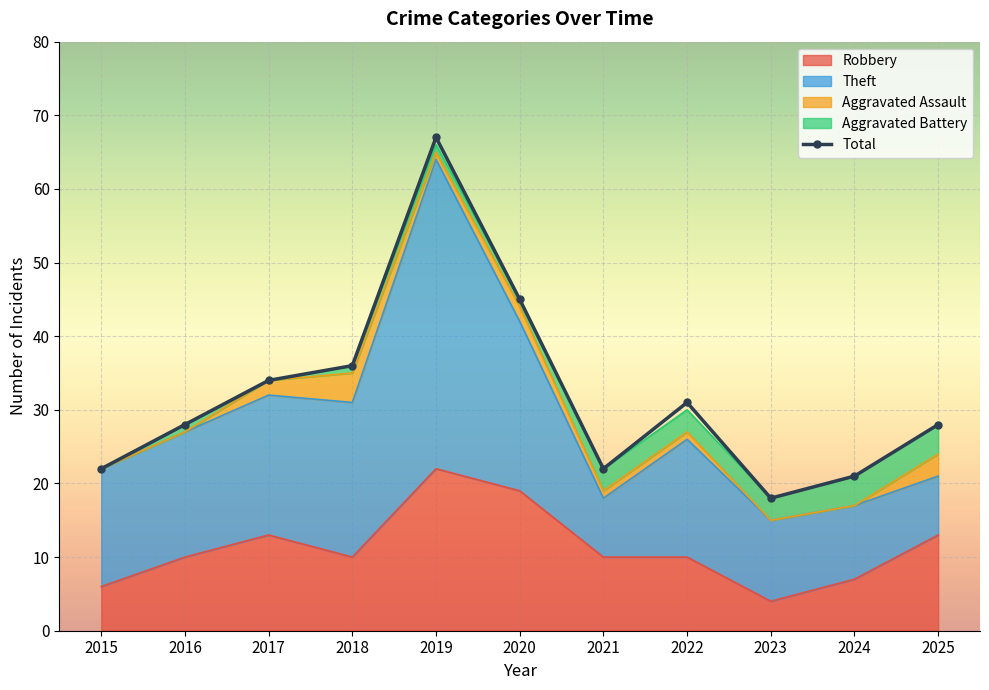

What is the value of the 4th point from the left?

36